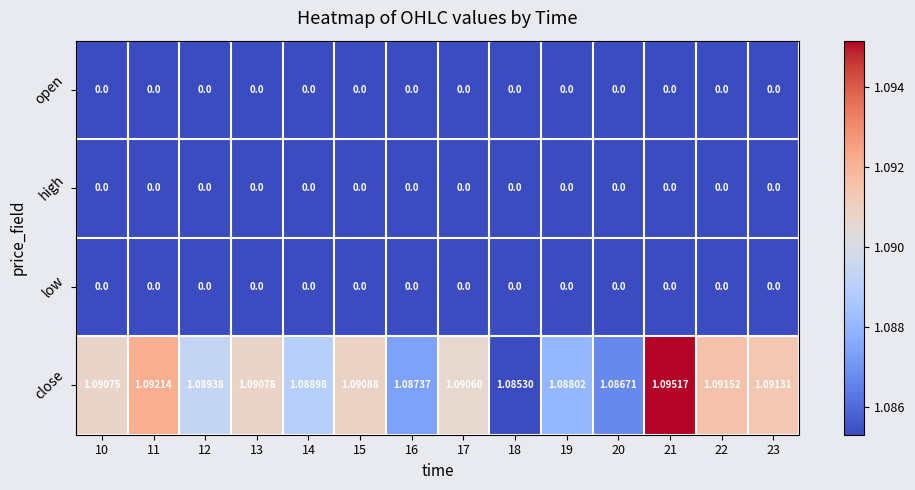

Which series has the largest range (max minus min)?

close